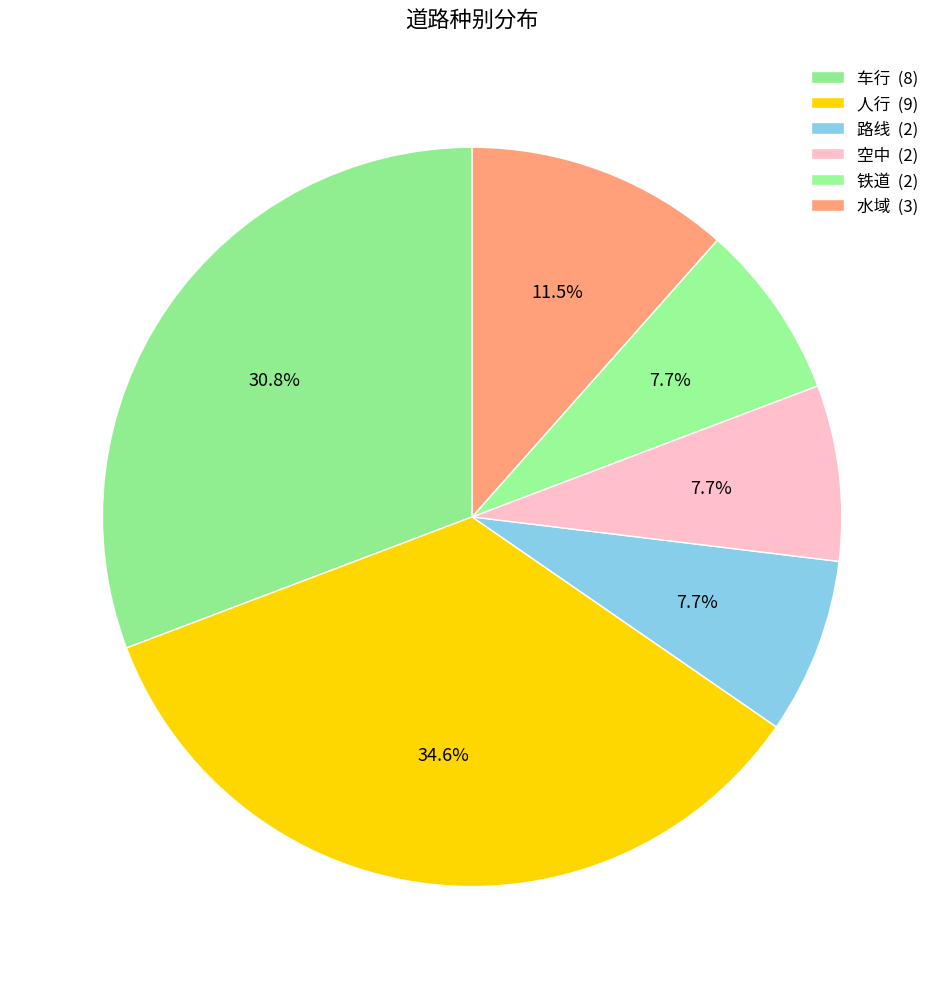

How many segments does this pie chart have?

6